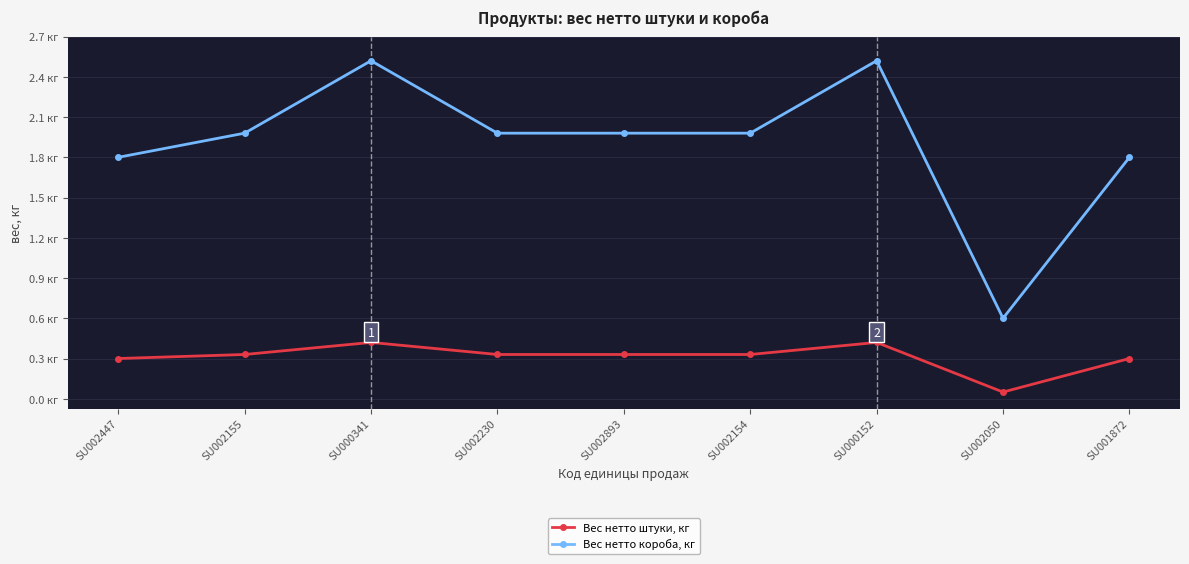

What is the label of the 2nd point from the left?

SU002155